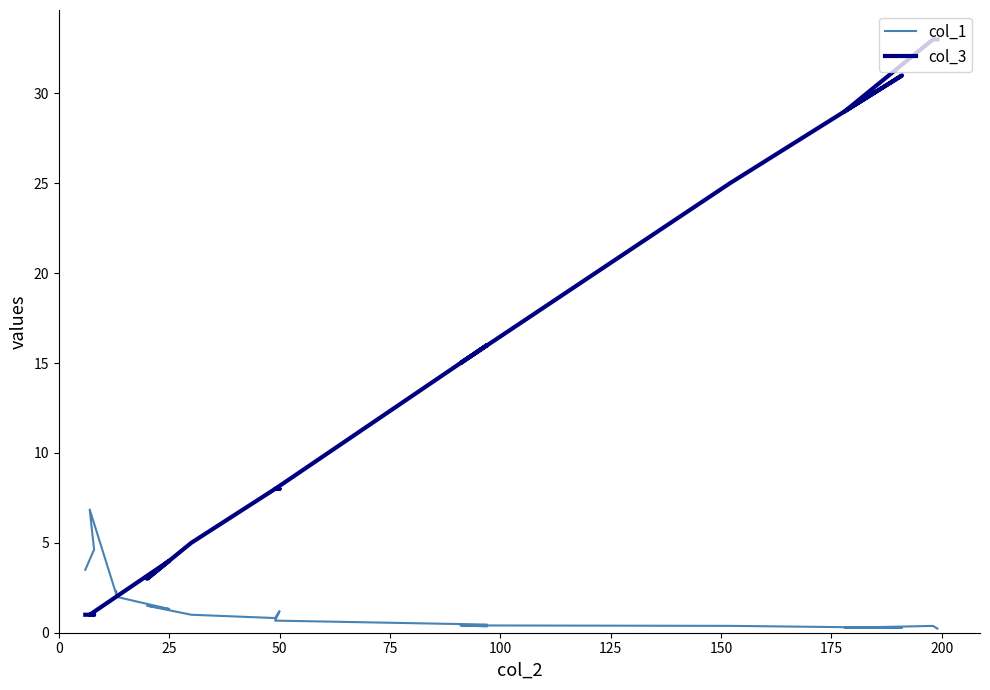

True or false: col_1 has a value of 4.0 at 100.

False